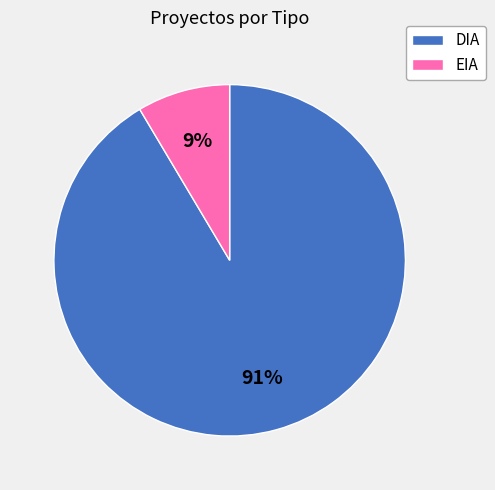

Does any single category account for the majority?

Yes